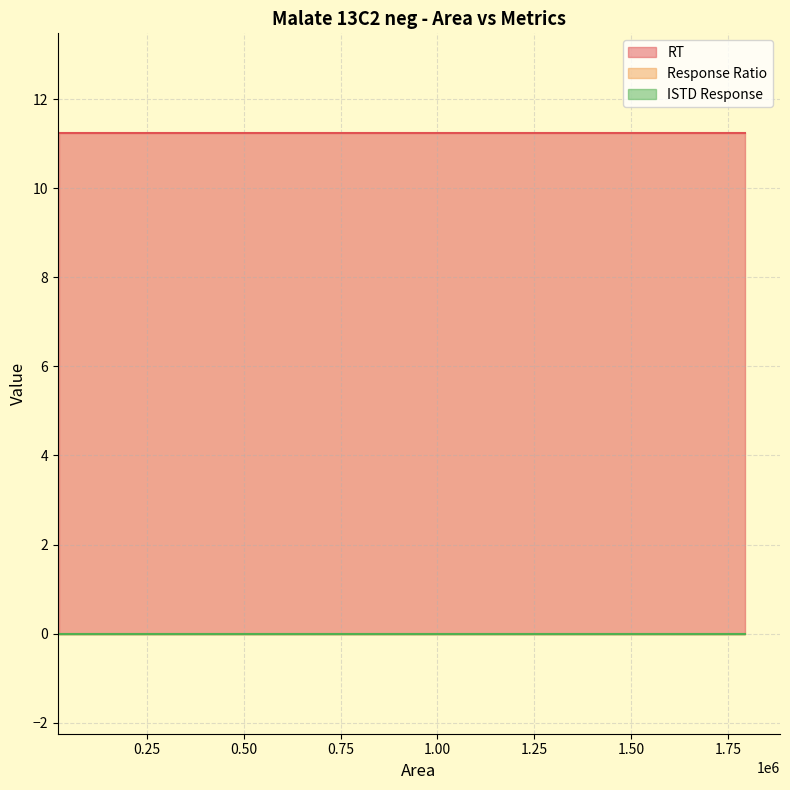

At which category does the chart reach its minimum across all series?

1794623